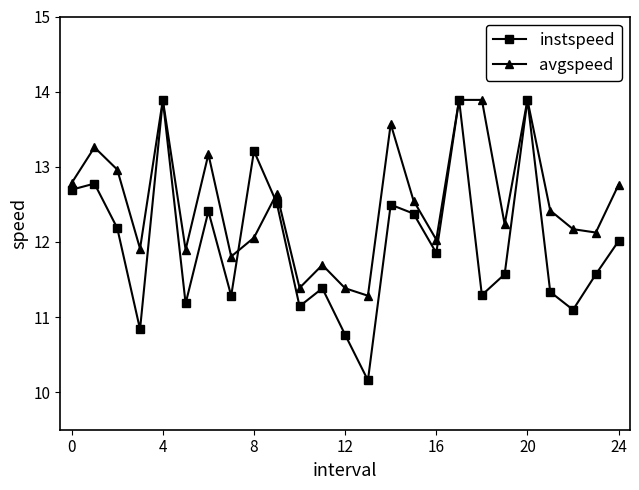

How many interior local valleys does the avgspeed series have?

8